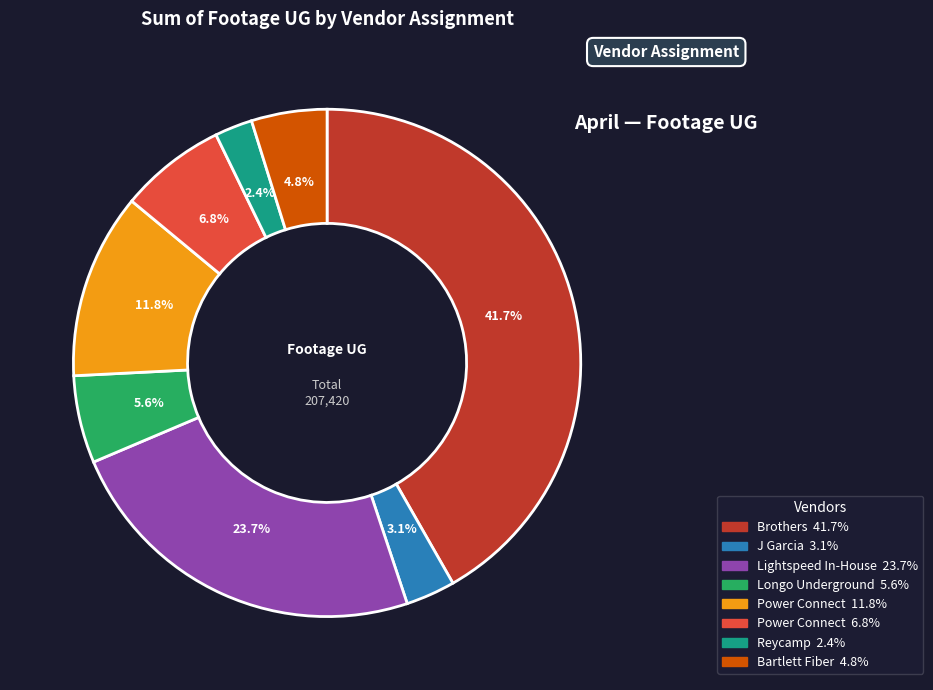

Is there any slice that represents more than half of the pie?

No